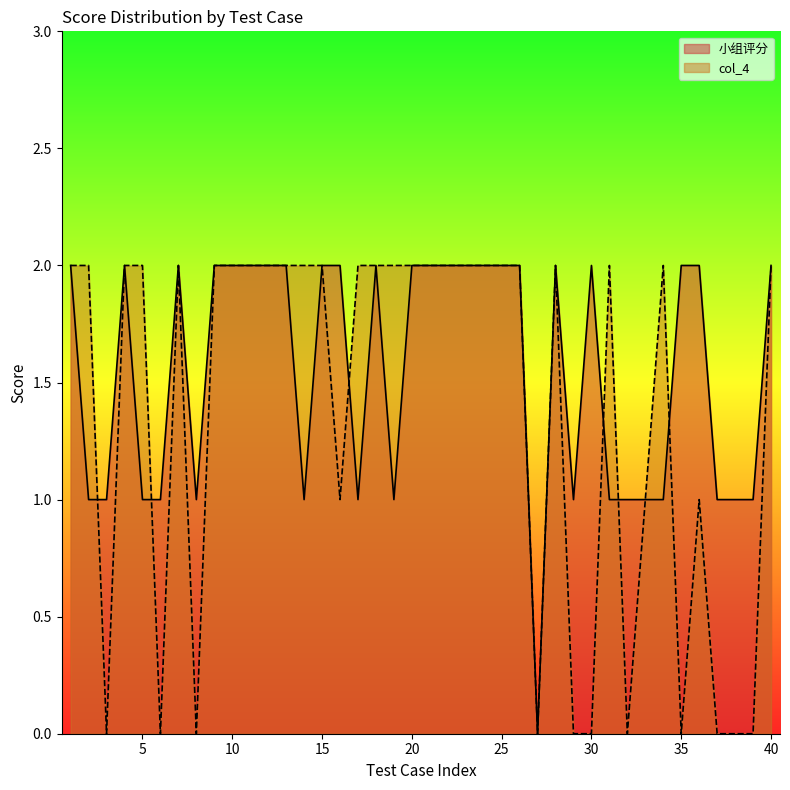

True or false: col_4 has a value of 1 at 21.

False